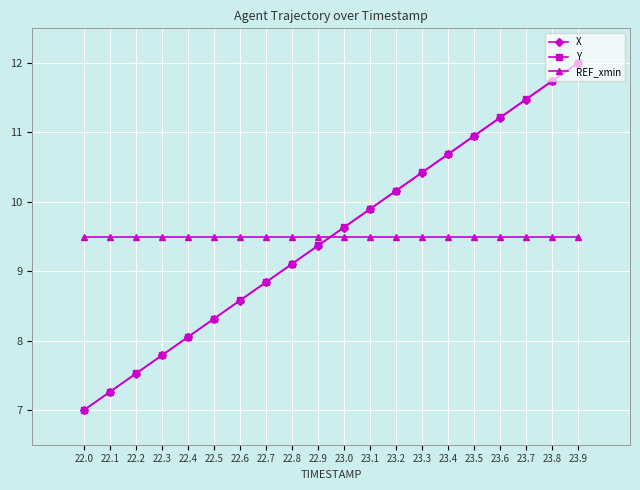

What is the label of the 9th point from the right?

23.1